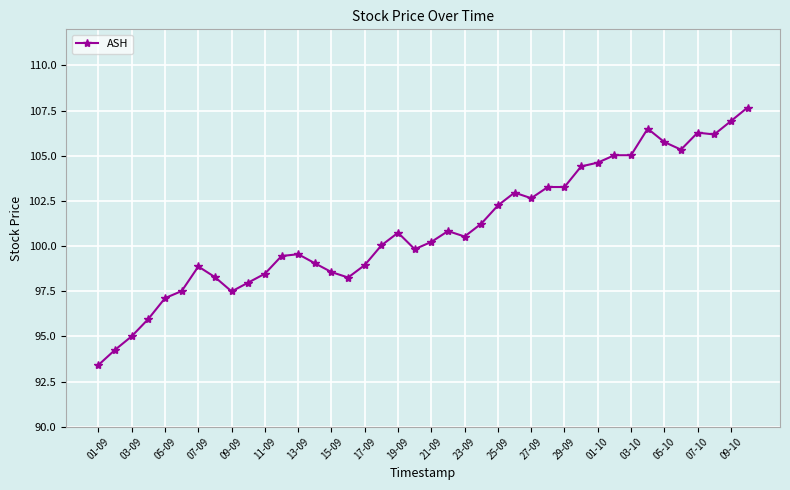

What is the value of the 7th point from the left?

98.9